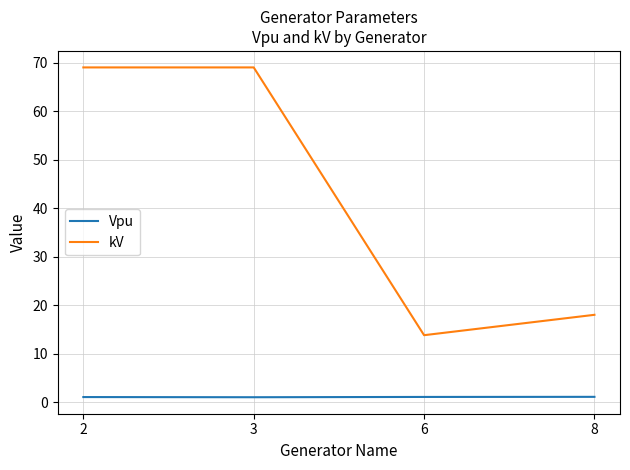

Which series has the largest range (max minus min)?

kV